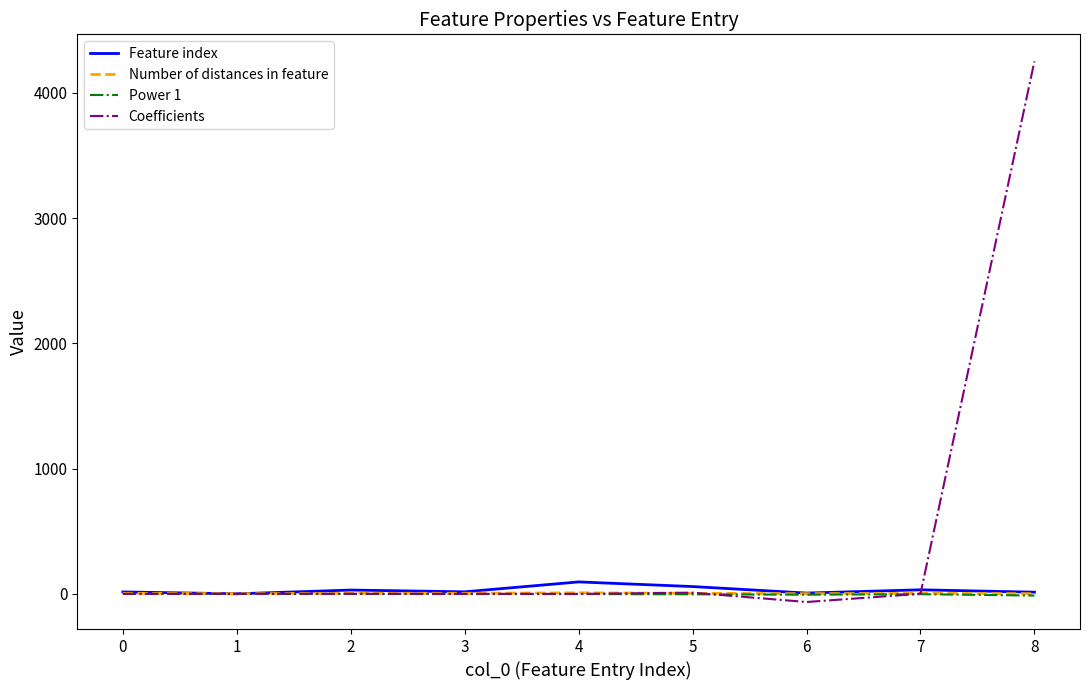

Which series has the largest total across all categories?

Coefficients